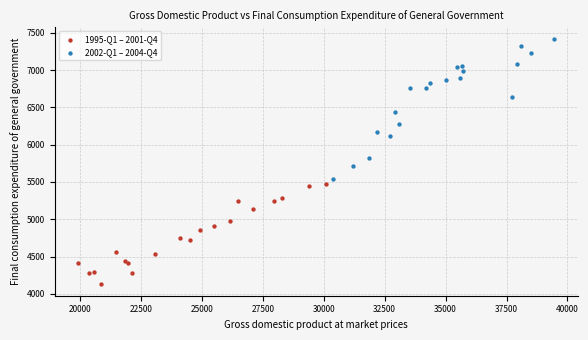

Which series has the widest spread of Y values?

2002-Q1 – 2004-Q4